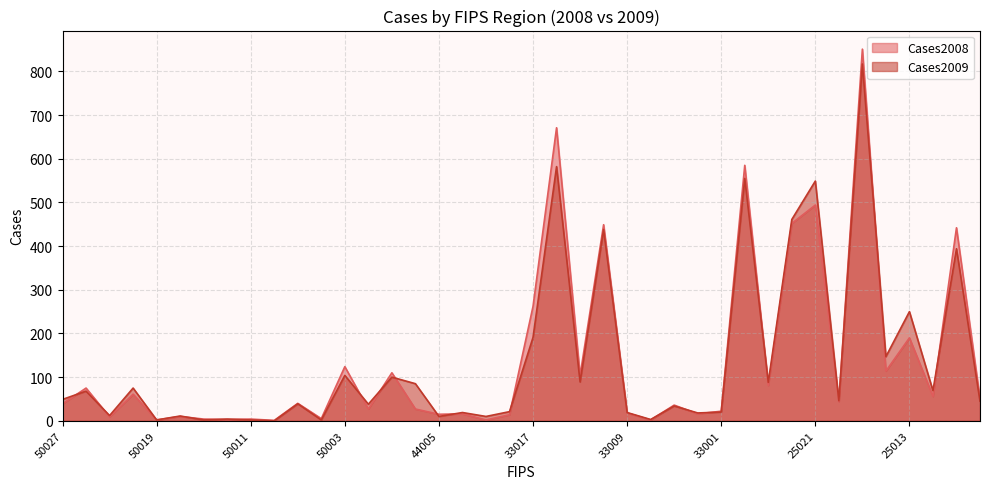

What is the total value across all series at 44001?

12